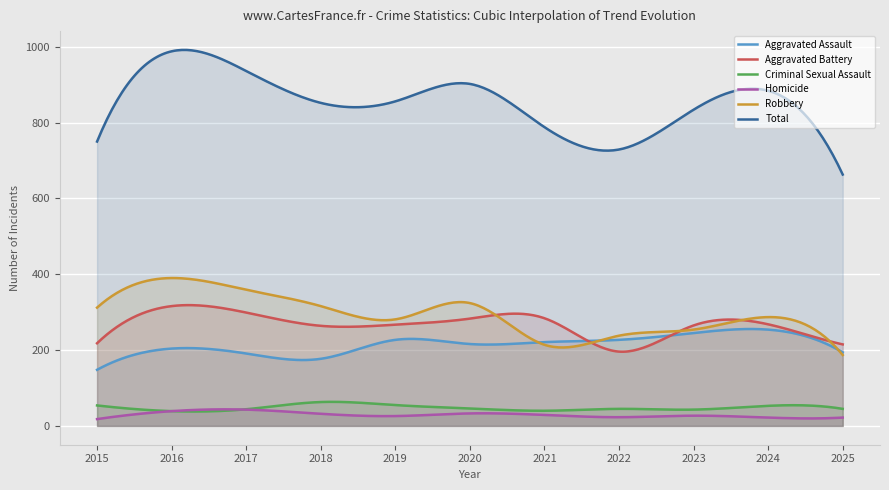

Rank the series by their maximum value, from highest to lowest.

Total, Robbery, Aggravated Battery, Aggravated Assault, Criminal Sexual Assault, Homicide